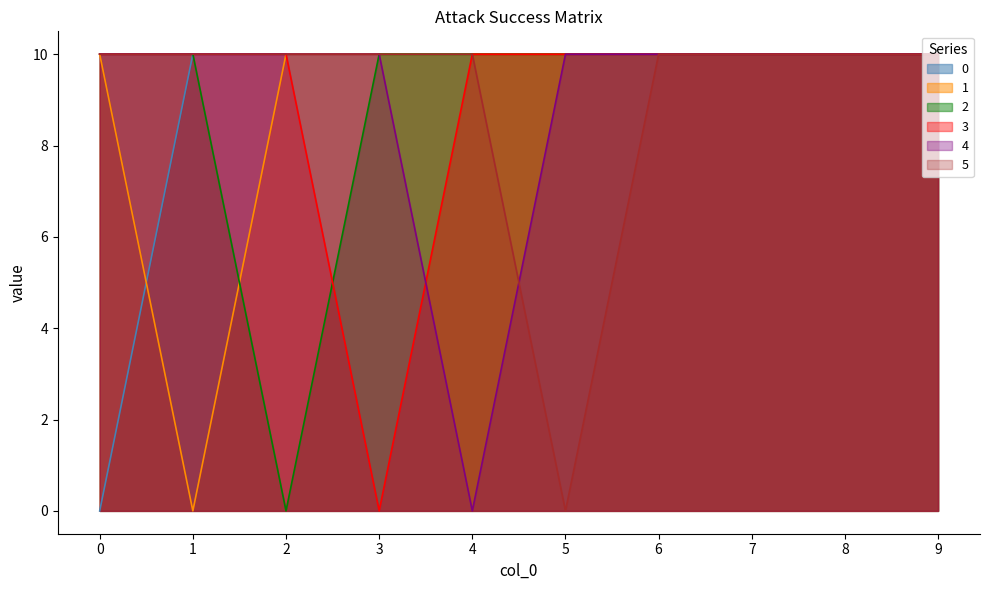

What is the sum of the 5 values at 9 and 6?

20